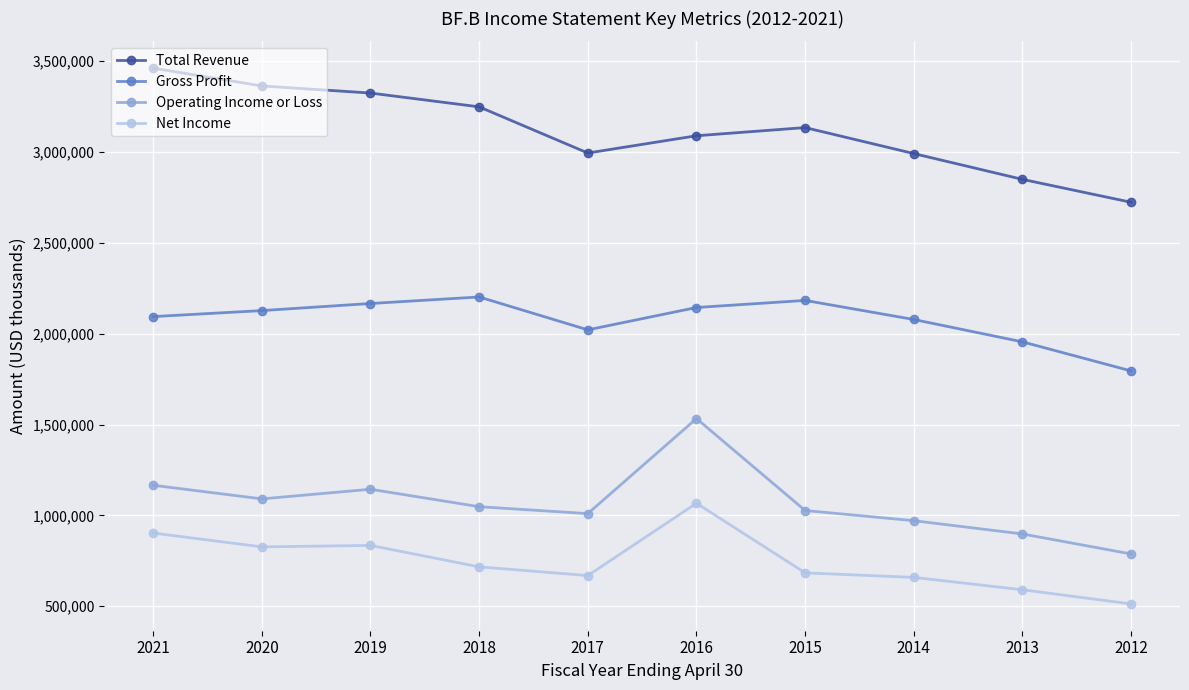

What is the minimum value for Total Revenue?

2723000